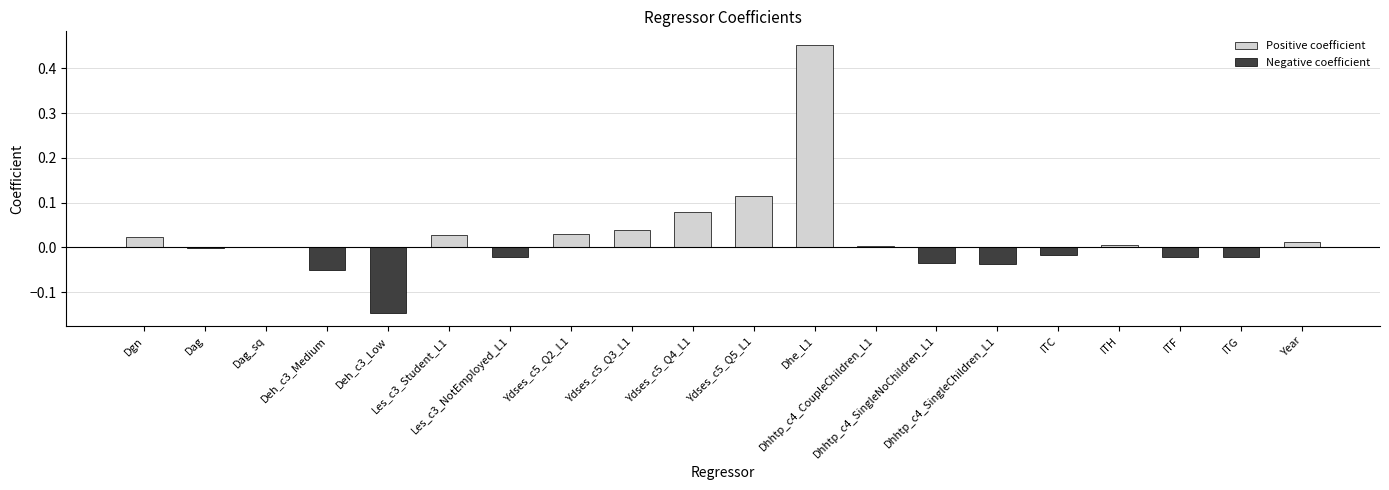

At Deh_c3_Low, list the series in order from largest to smallest.

Positive coefficient, Negative coefficient